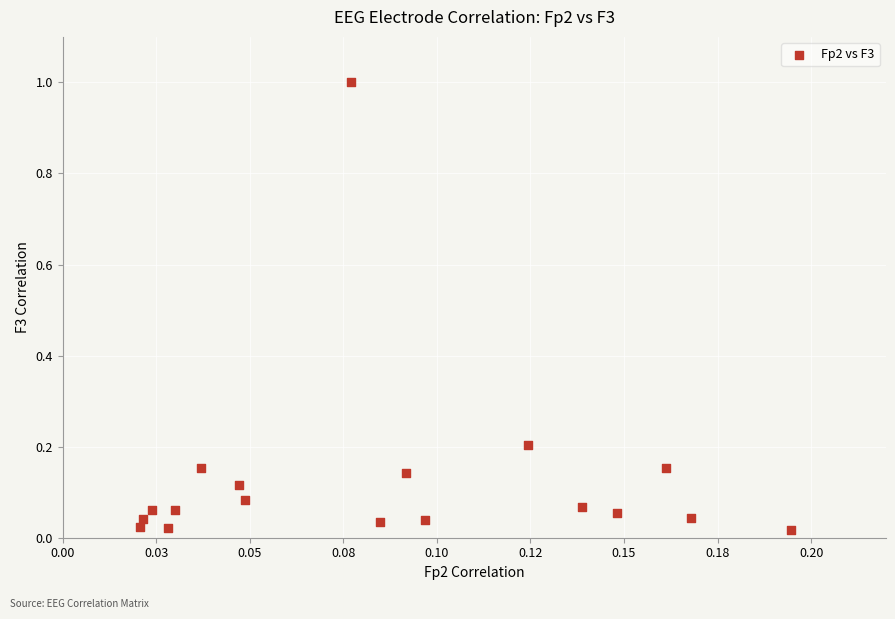

What is the range of Y values (max minus min)?

1.0